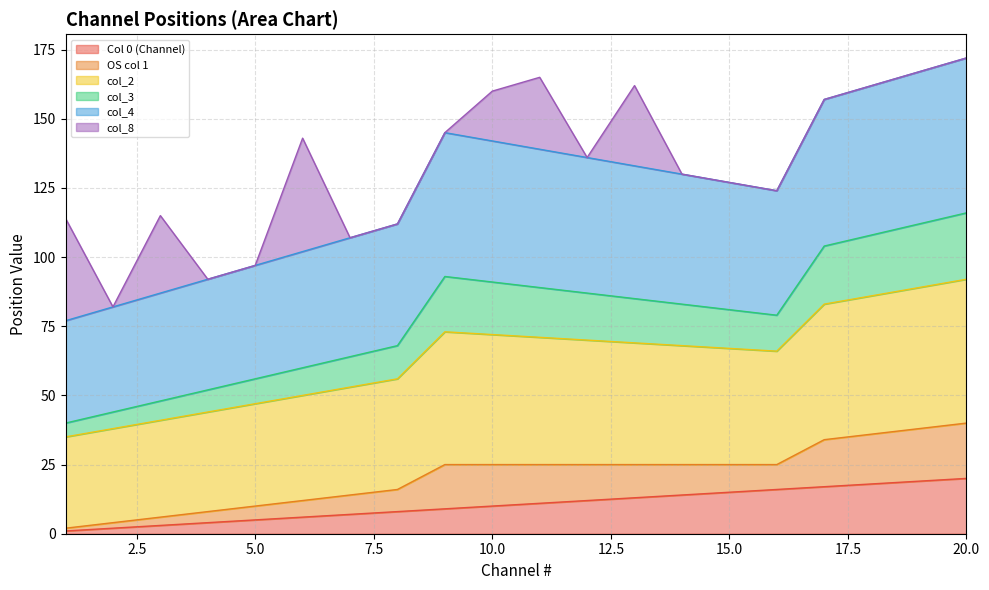

Does the chart display data point markers on the line(s)?

No